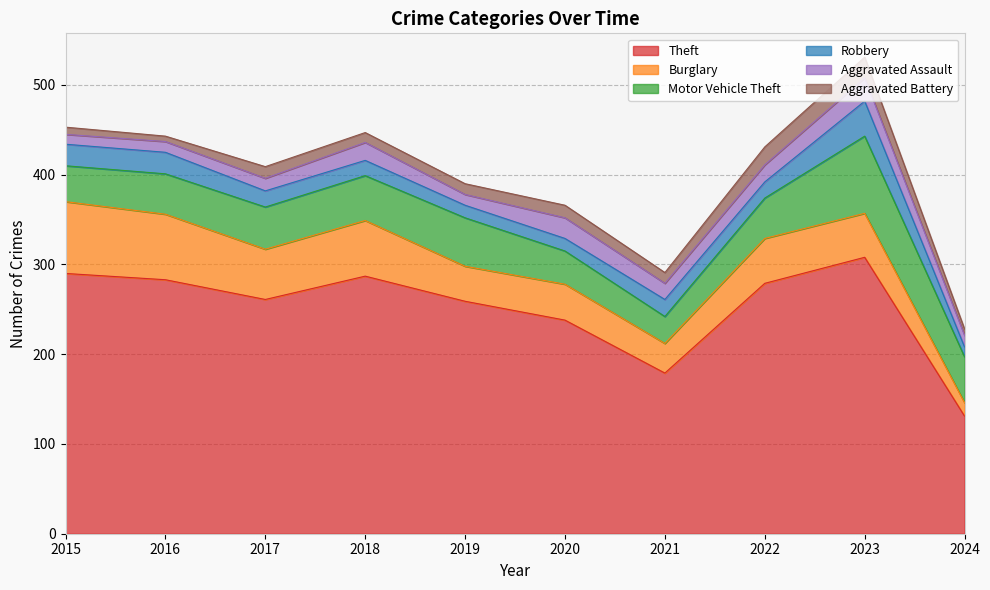

Reading left to right, extract all data points from this chart.

Theft: 2015=290	2016=283	2017=261	2018=287	2019=259	2020=238	2021=179	2022=279	2023=308	2024=131
Burglary: 2015=80	2016=73	2017=56	2018=62	2019=39	2020=40	2021=33	2022=50	2023=49	2024=15
Motor Vehicle Theft: 2015=40	2016=45	2017=47	2018=50	2019=54	2020=37	2021=30	2022=45	2023=86	2024=51
Robbery: 2015=24	2016=24	2017=18	2018=17	2019=14	2020=14	2021=19	2022=18	2023=39	2024=11
Aggravated Assault: 2015=11	2016=12	2017=14	2018=20	2019=12	2020=23	2021=18	2022=19	2023=26	2024=13
Aggravated Battery: 2015=8	2016=6	2017=13	2018=11	2019=12	2020=14	2021=12	2022=20	2023=23	2024=7